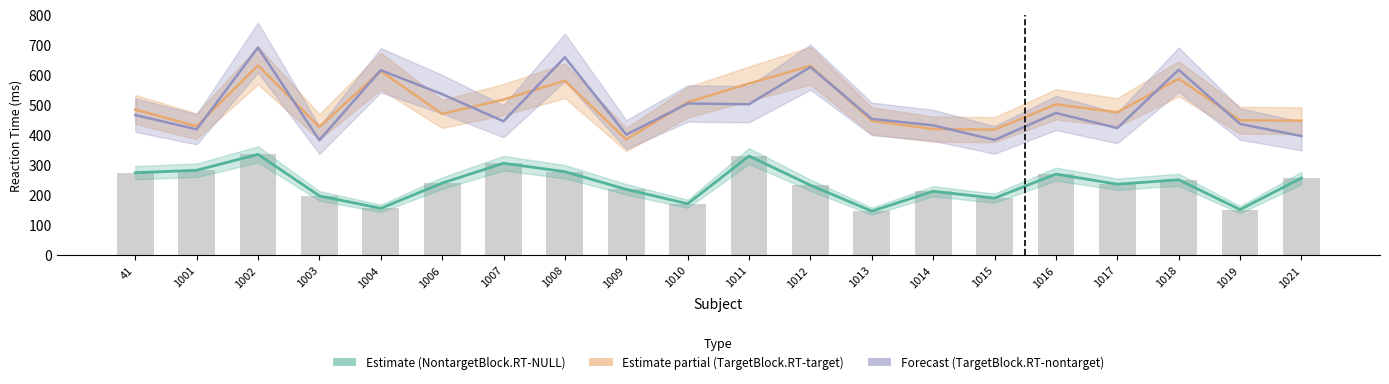

How many bars are there in total?

20